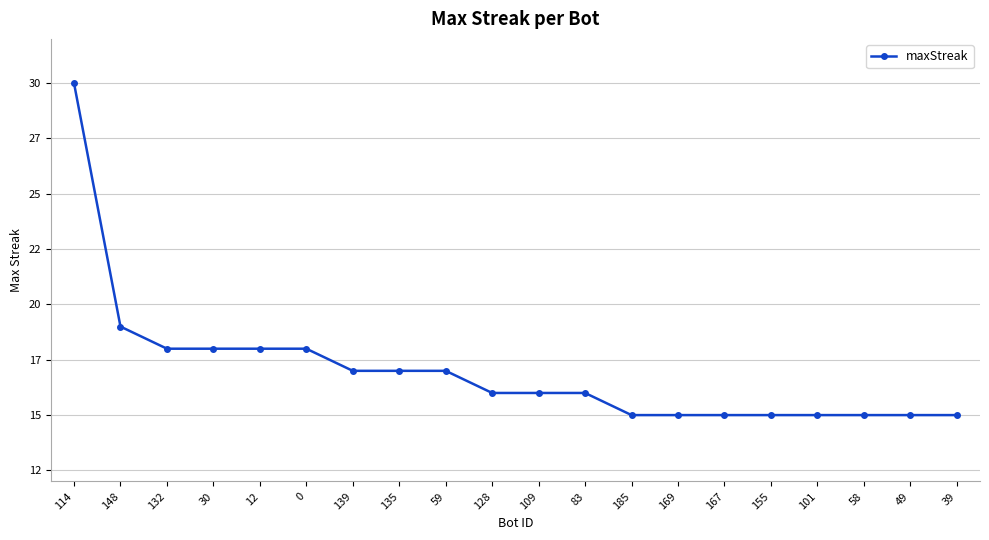

The value at 167 is 4. True or false?

False